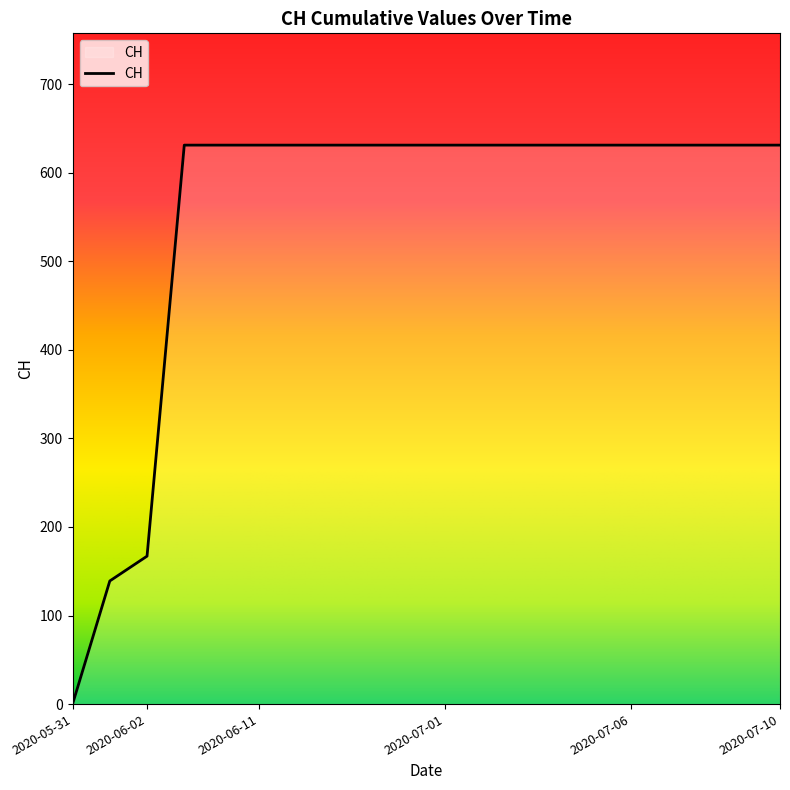

How many positive values are there?

19